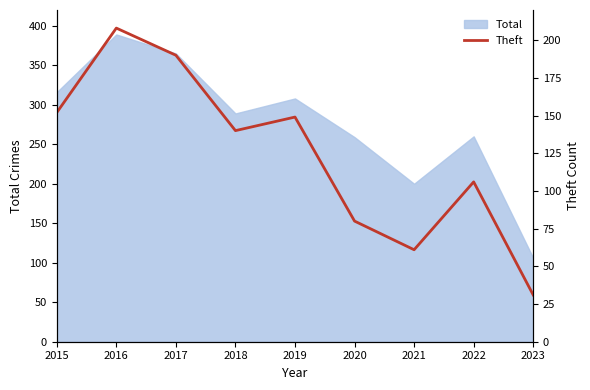

How many lines are shown in the chart?

1